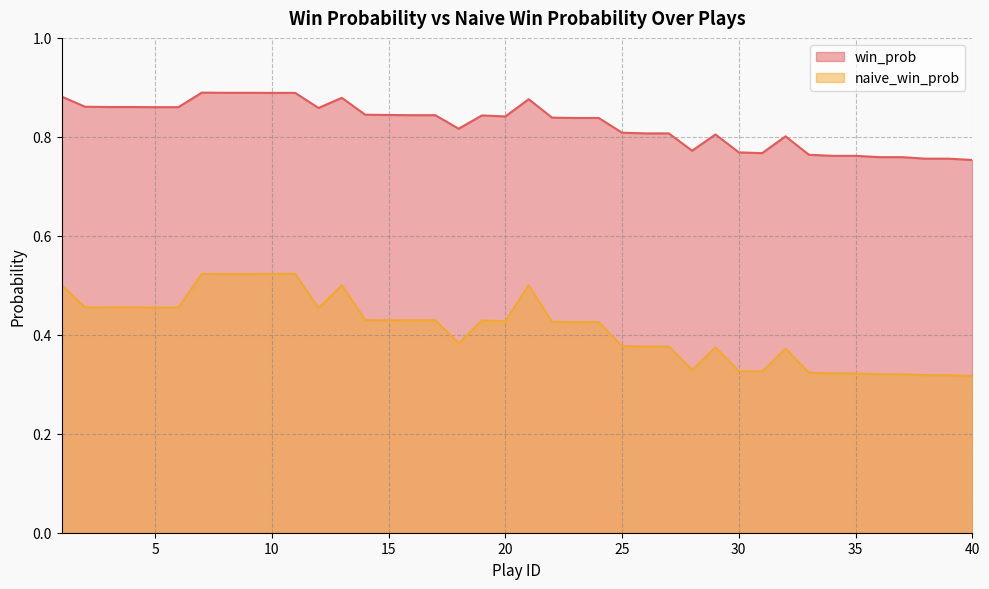

Is the value of naive_win_prob at 30 greater than the value of win_prob at 2?

No